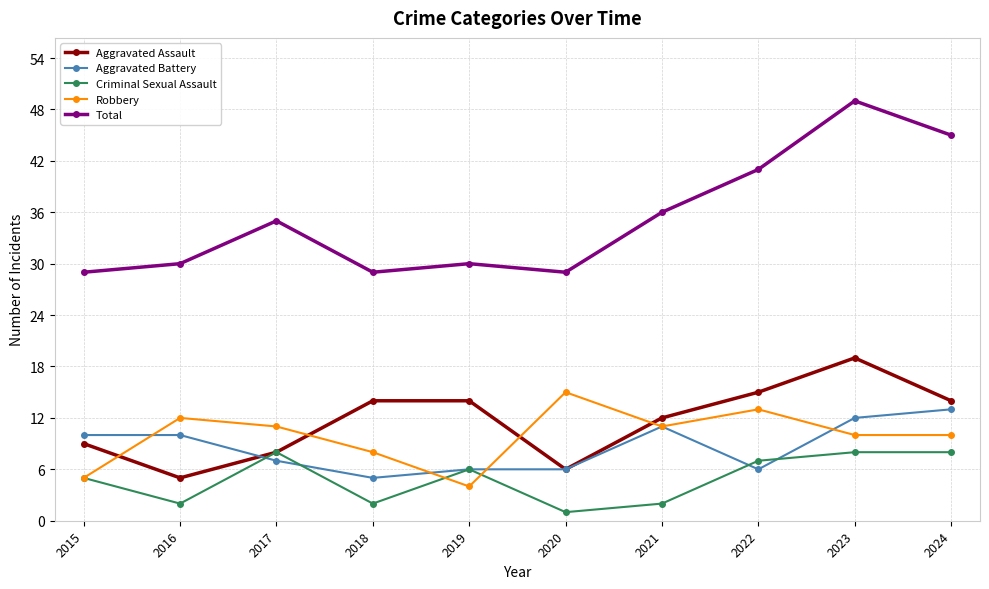

What is the lowest value of the Aggravated Assault series?

5